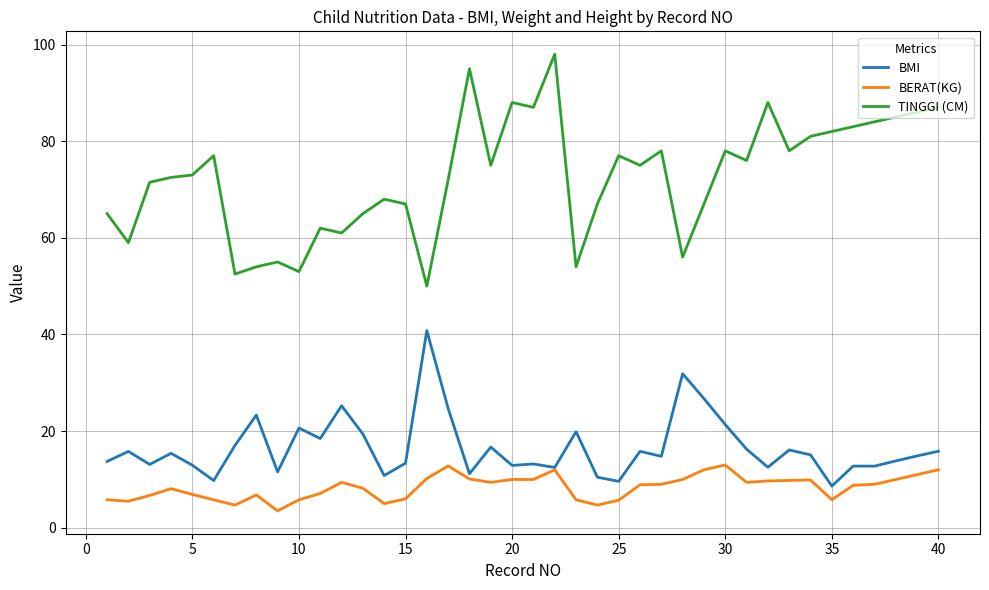

True or false: TINGGI (CM) and BMI cross at least once.

False